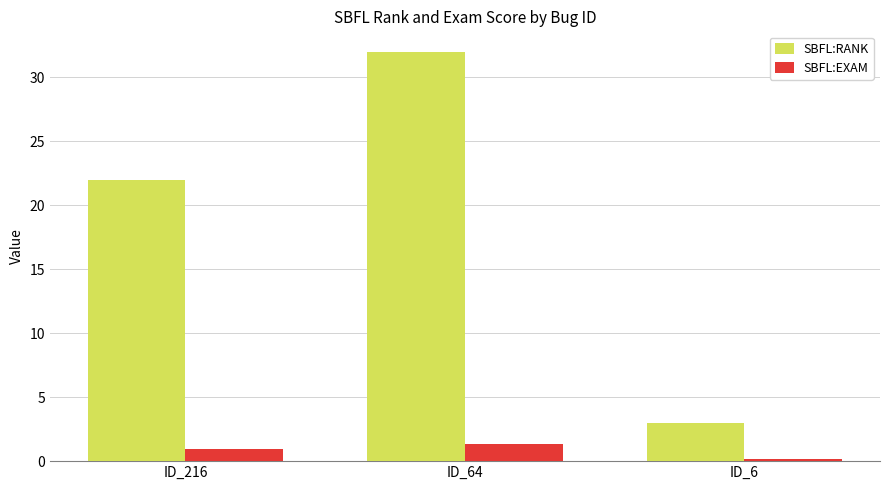

Between ID_216 and ID_64, which series saw the biggest shift?

SBFL:RANK